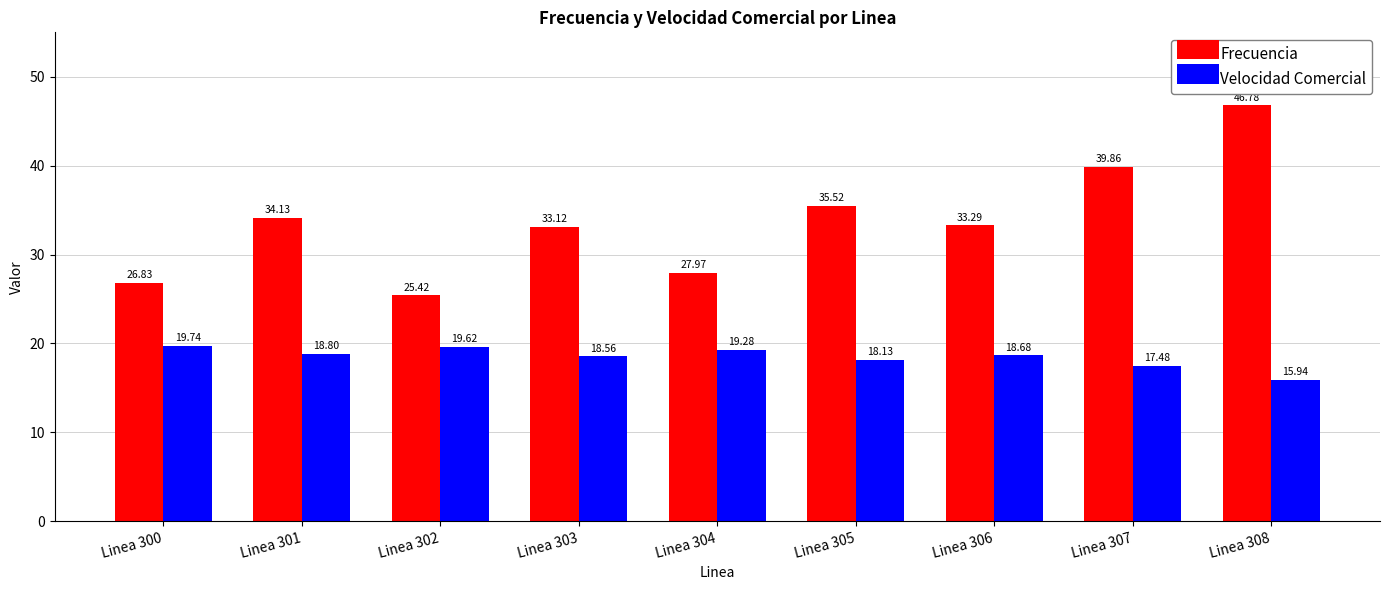

Count the number of data series in this chart.

2